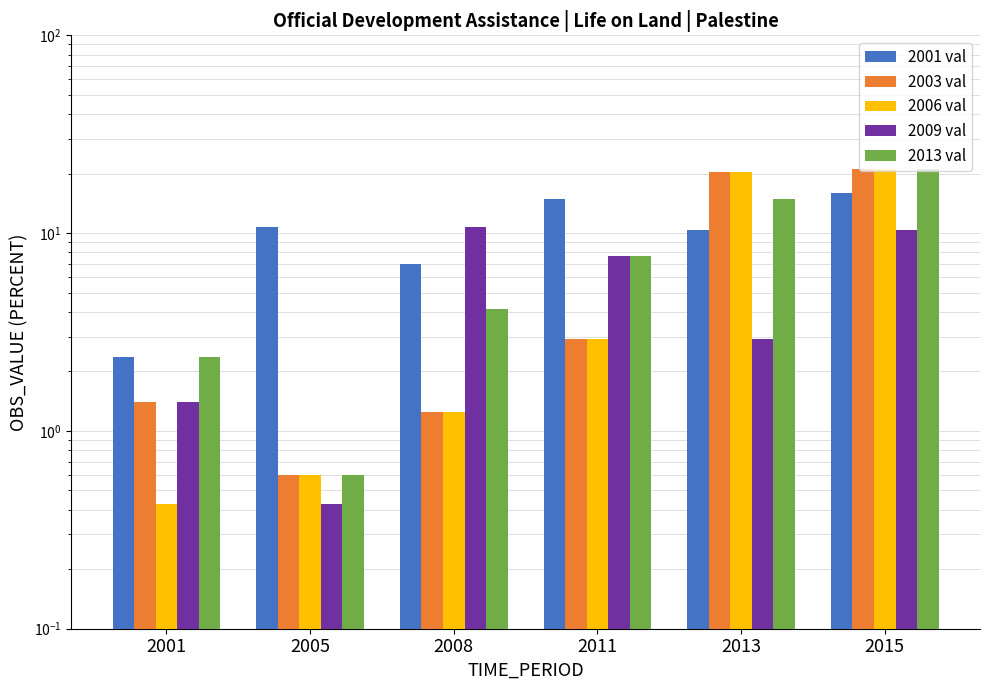

Rank the series at 2001 from highest to lowest value.

Series A, Series E, Series B, Series D, Series C